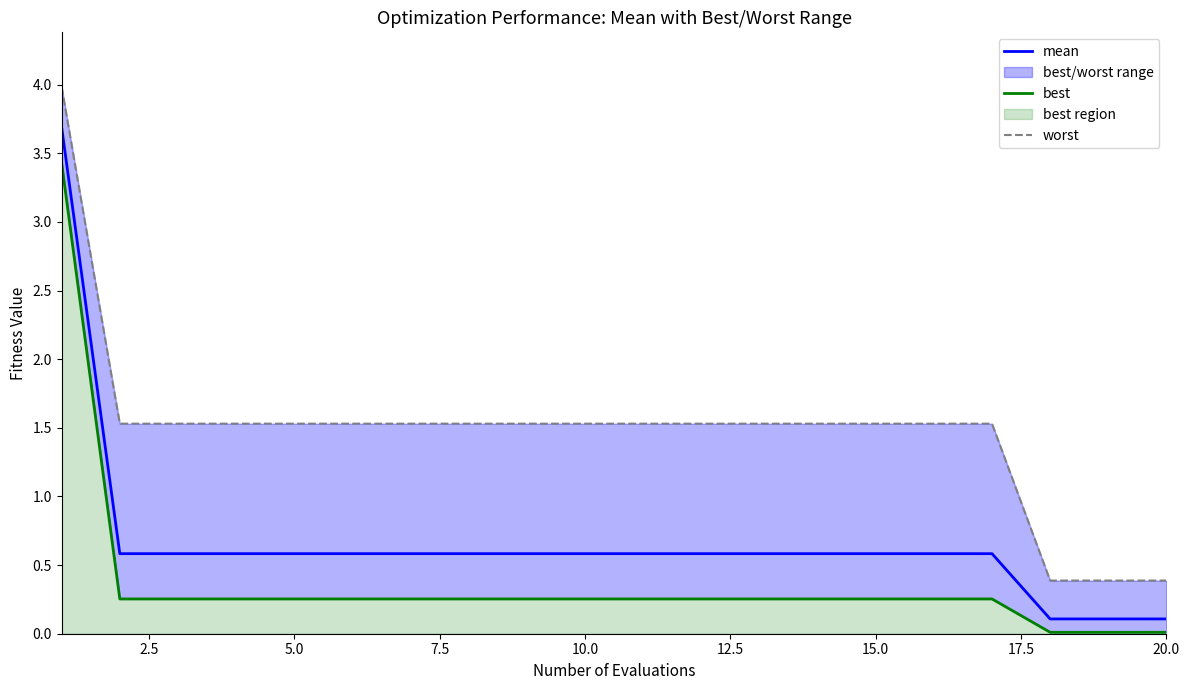

Does the chart display data point markers on the line(s)?

No